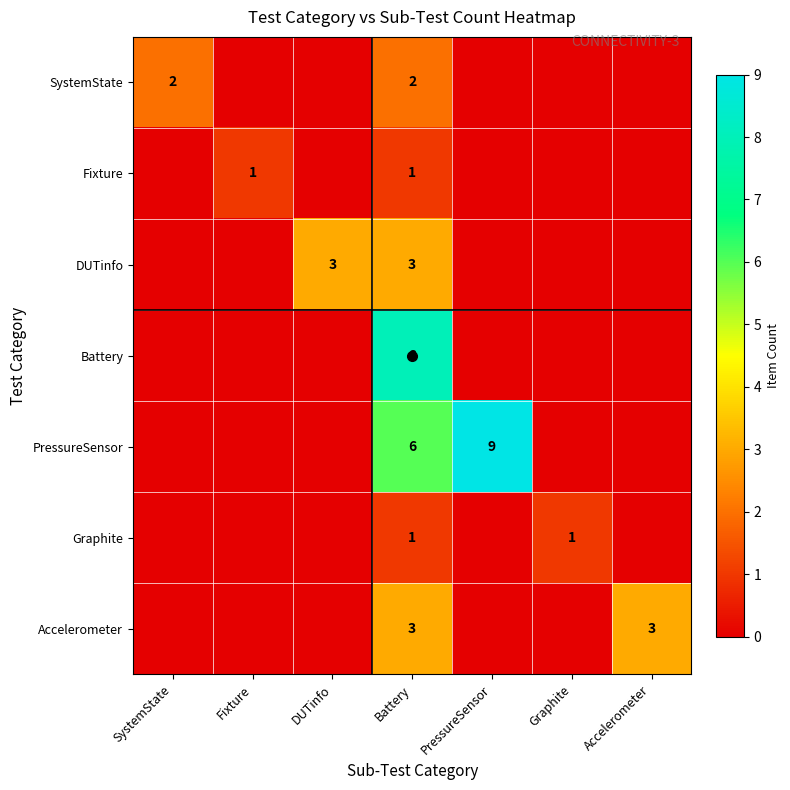

List the labels in order of PressureSensor value, largest first.

PressureSensor, Battery, SystemState, Fixture, DUTinfo, Graphite, Accelerometer